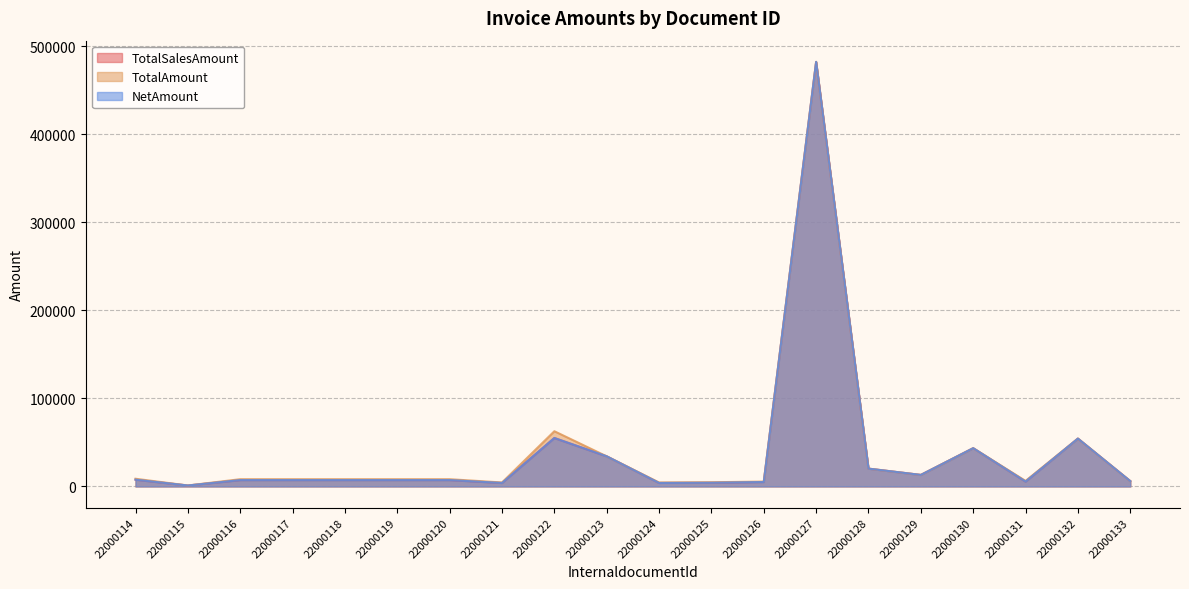

What is the average value of the TotalAmount series?

39605.8